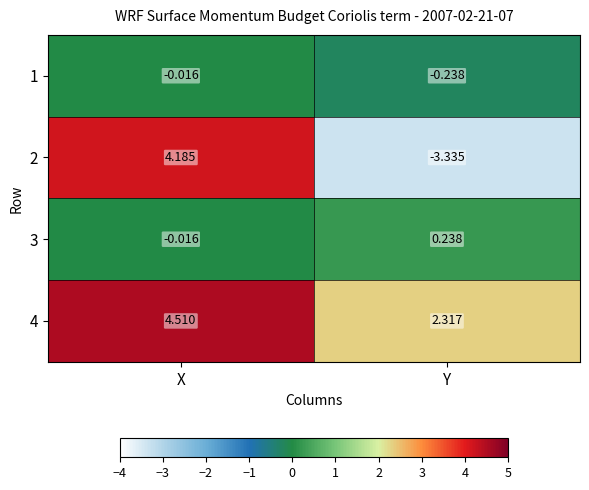

Where is 3 nearest to the value 0?

X